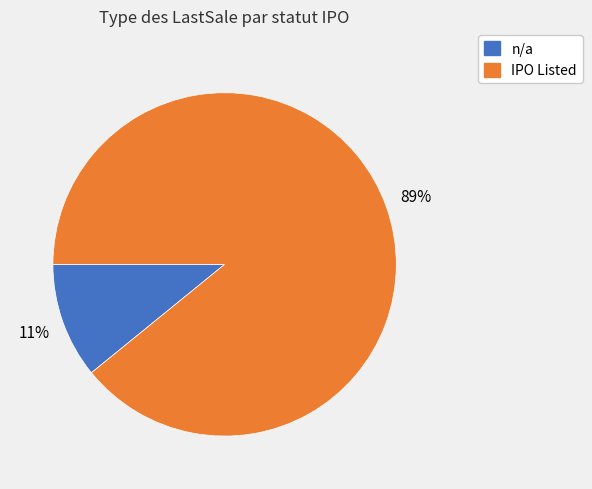

To the nearest percent, what is the average slice percentage?

50%